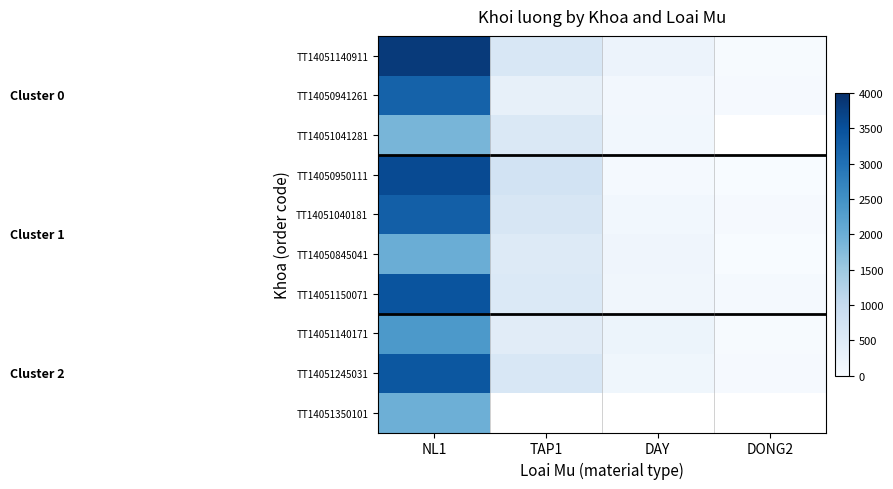

Which category has the highest value across all series?

NL1